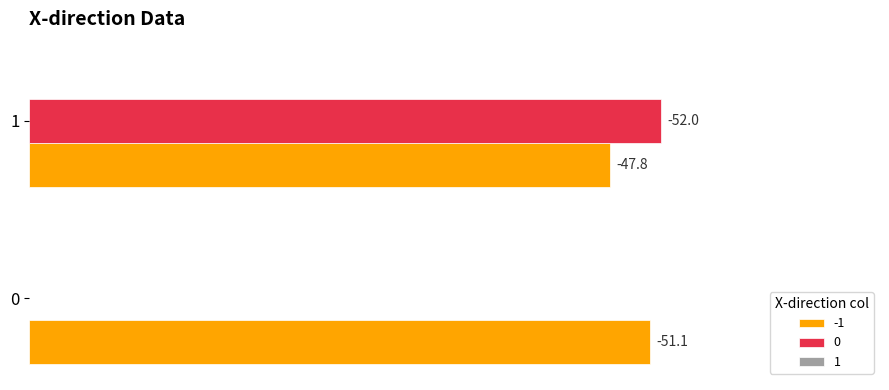

Reading right to left, extract all data points from this chart.

-1: -47.8	-51.1
0: -52.0	0.0
1: 0.0	0.0